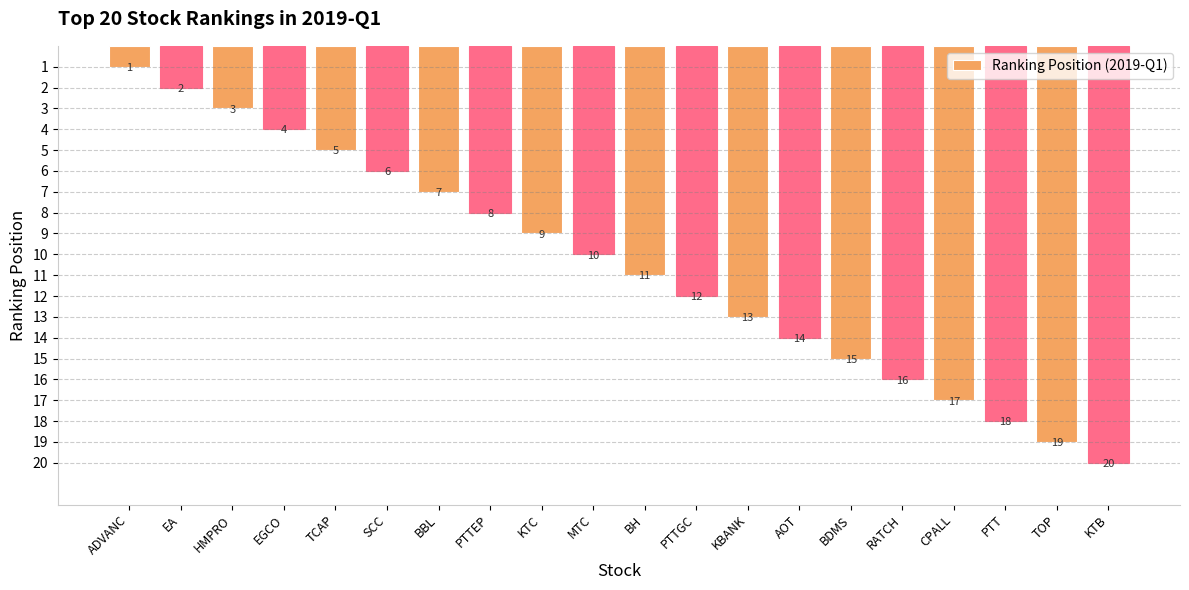

The chart shows a value of 7 at BBL. True or false?

True